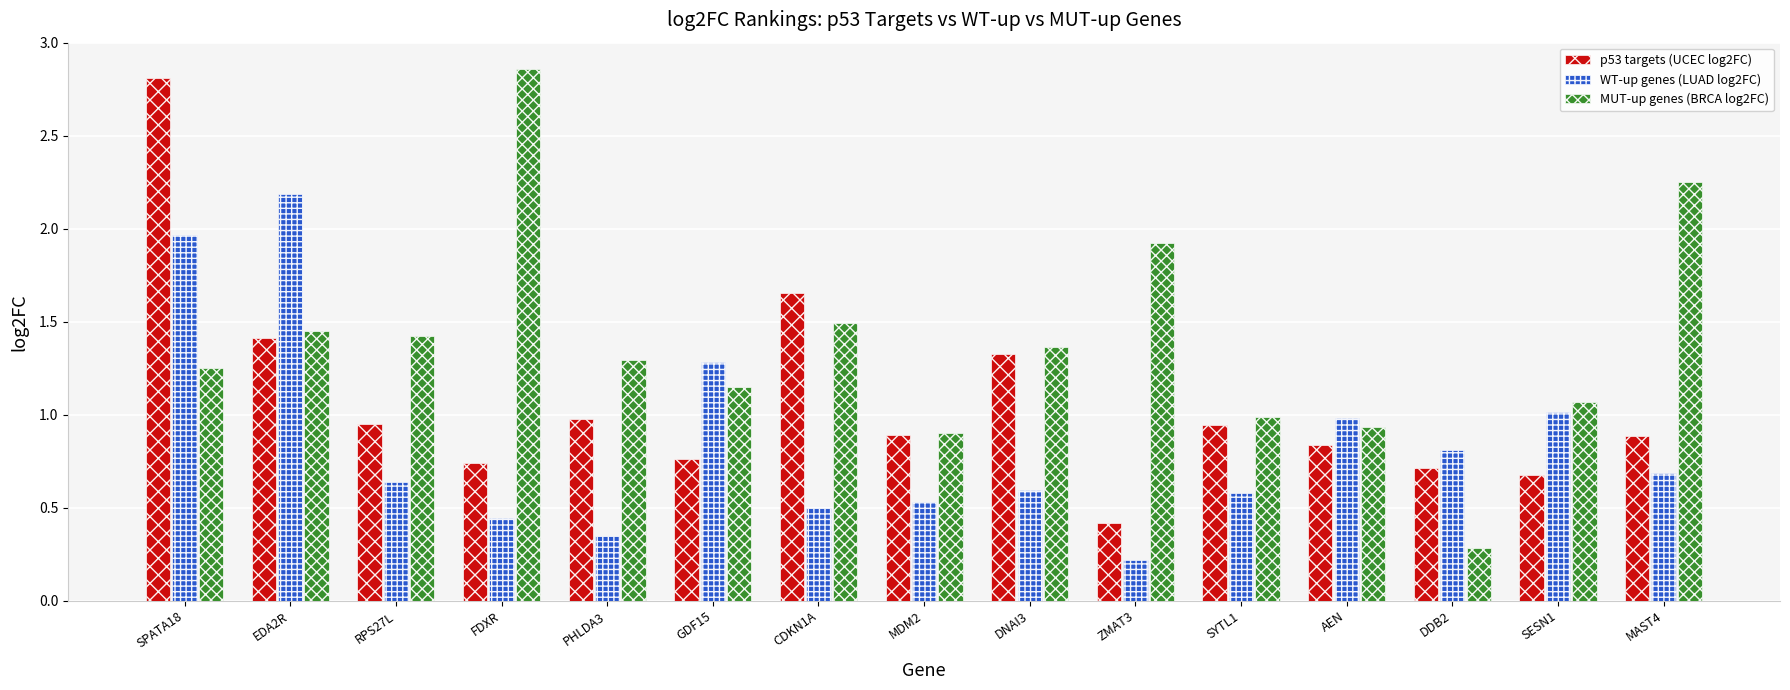

The value of p53 targets (UCEC log2FC) at FDXR is 0.7. True or false?

True